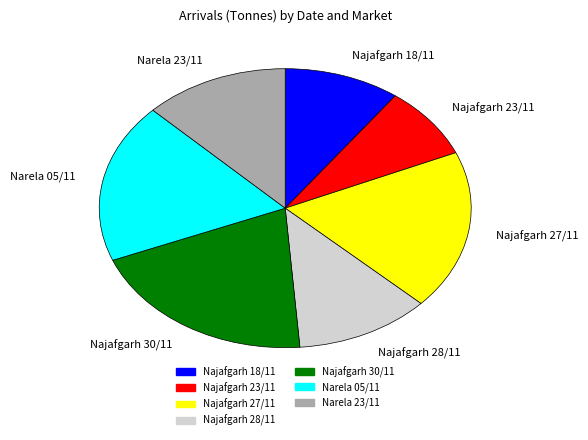

Is it true that Najafgarh 30/11 is 12% of the pie?

False